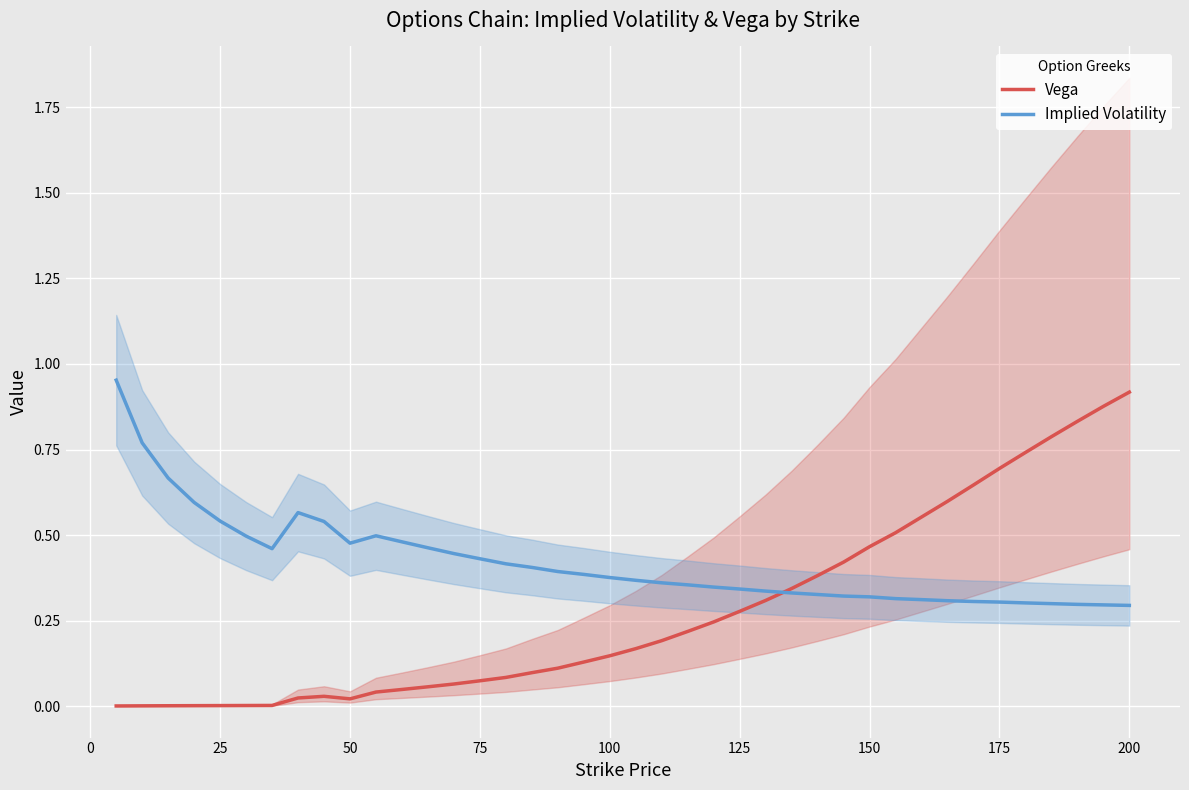

At which label does Vega reach its peak?

200